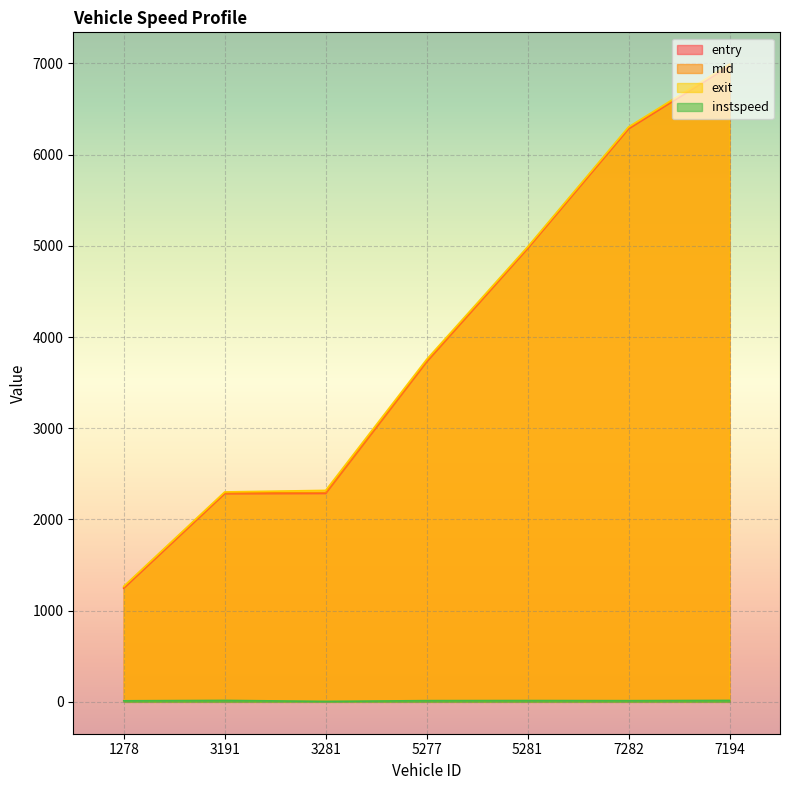

Which series has the largest range (max minus min)?

entry